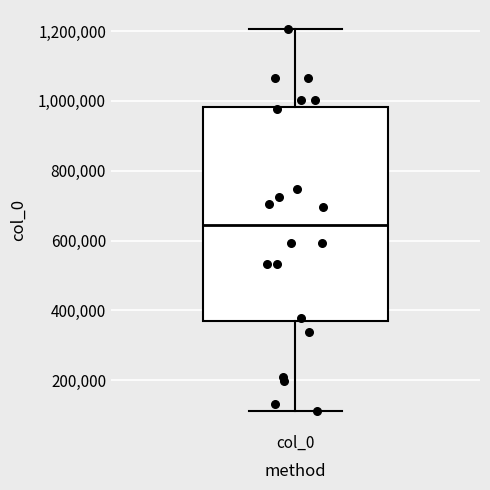

Read this box plot against the y-axis: the position of the median line, the range covered by the box, and the ends of both whiskers. The values are not printed on the chart, so give them approximately, as read against the axis.

median 640000, box 360000 to 980000, whiskers 120000 to 1200000